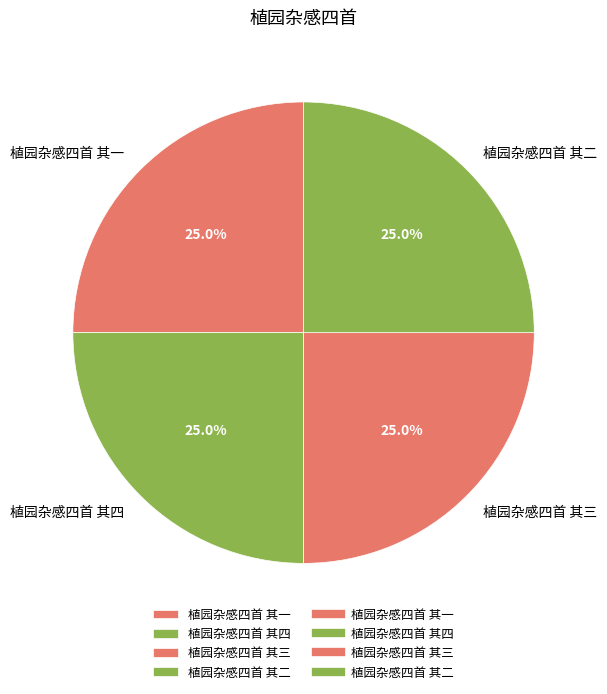

Does any single category account for the majority?

No